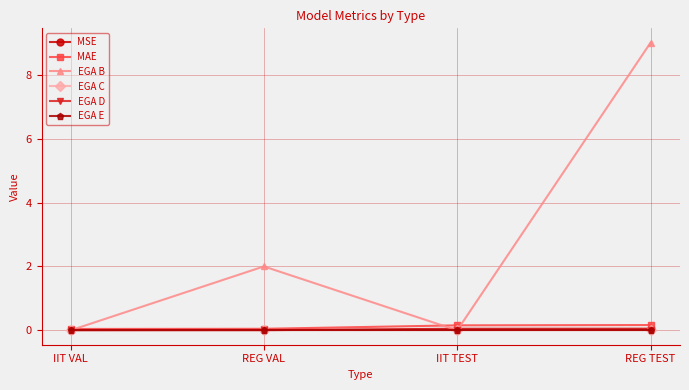

At which label does EGA E reach its minimum?

IIT VAL